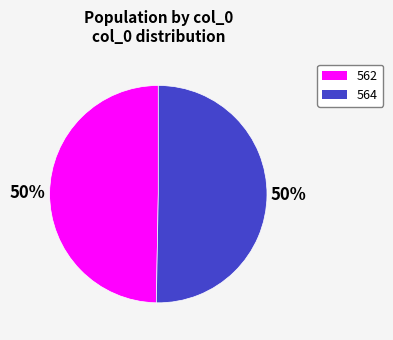

To the nearest percent, what portion does 564 represent?

50%